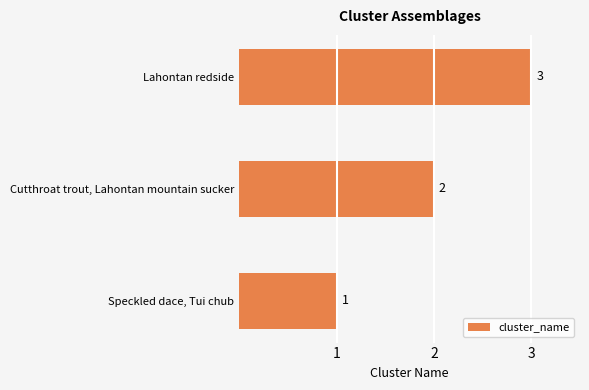

Rank the categories by value from lowest to highest.

Speckled dace, Tui chub, Cutthroat trout, Lahontan mountain sucker, Lahontan redside